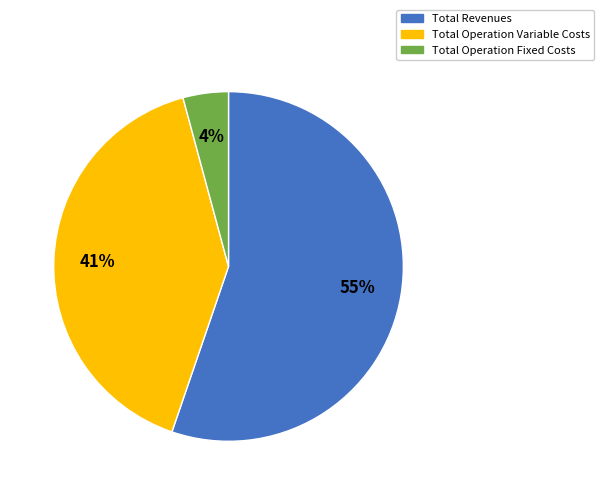

To the nearest percent, what is the average slice percentage?

33%